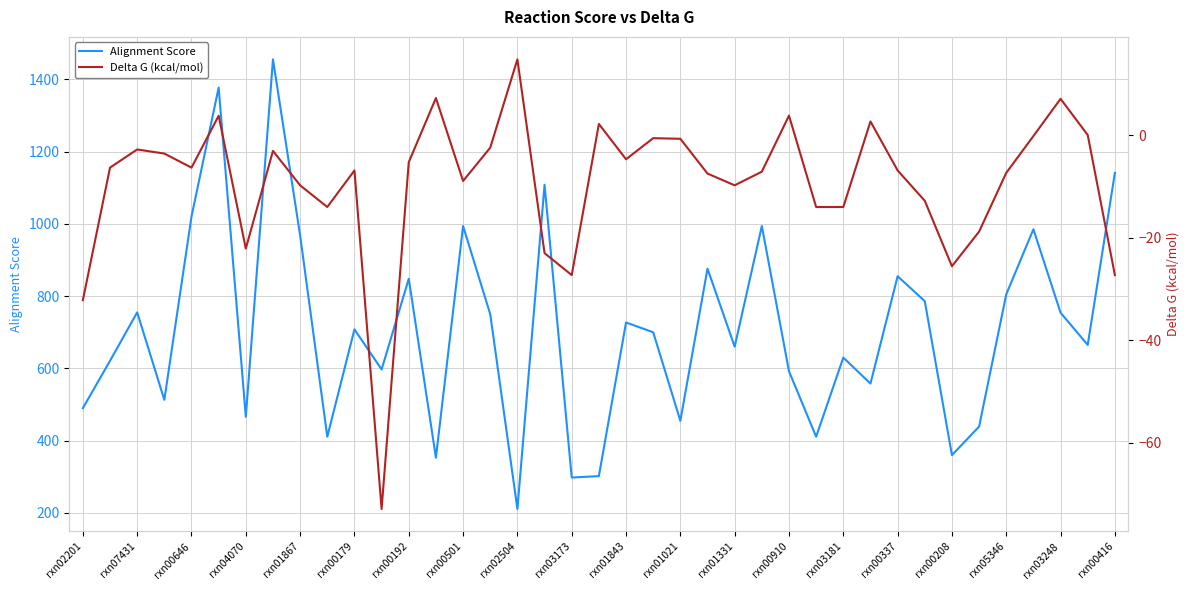

How many categories are shown in the chart?

39